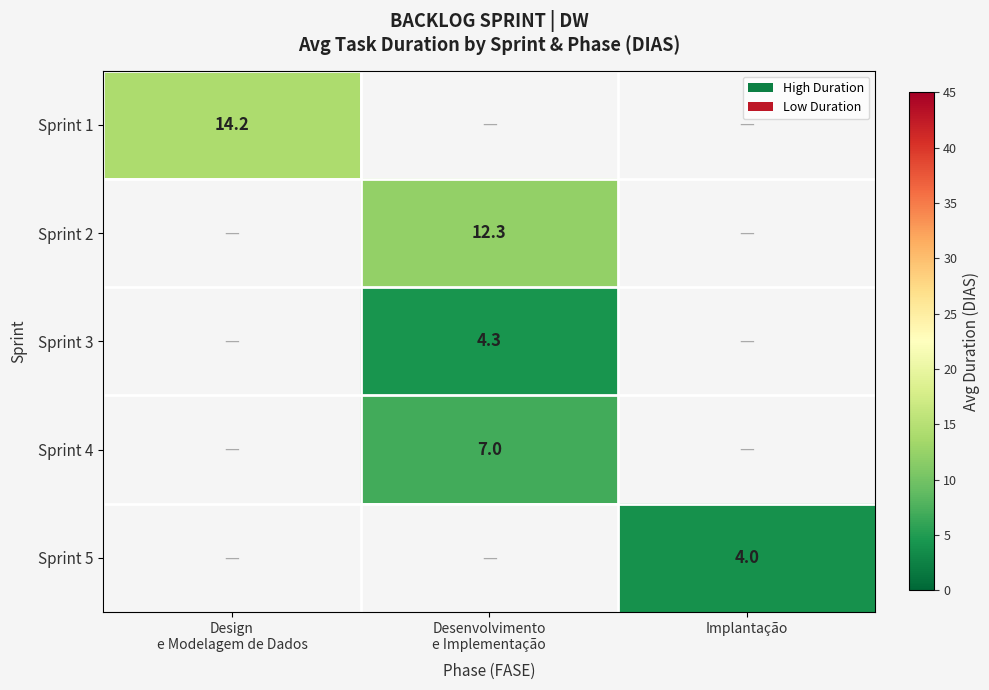

Count the number of data series in this chart.

5